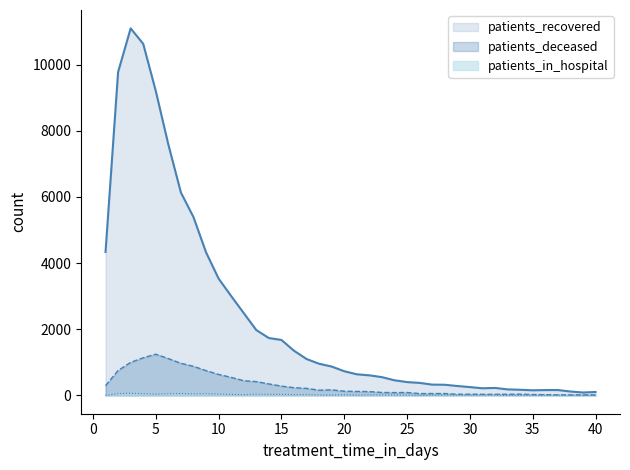

Reading left to right, what are all the values shown in this chart?

patients_recovered: 4336	9774	11095	10626	9201	7583	6132	5389	4325	3530	3003	2488	1974	1733	1676	1350	1099	956	871	730	637	606	551	456	402	377	325	321	283	251	214	225	181	169	154	160	162	117	87	102
patients_deceased: 293	752	997	1137	1245	1111	969	878	748	633	544	443	417	346	280	232	211	157	167	126	119	115	87	84	87	54	56	56	34	35	32	32	34	36	26	21	15	15	15	14
patients_in_hospital: 3	53	64	53	37	51	56	46	51	39	29	21	36	30	30	21	24	14	12	19	10	16	14	14	9	3	9	12	9	9	12	12	1	4	2	8	8	4	5	1